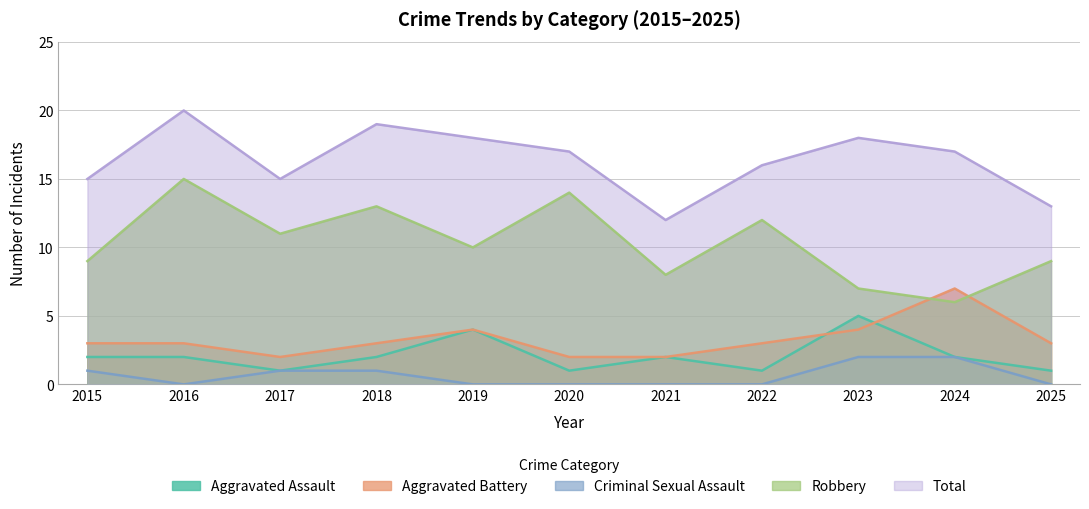

At which label does Criminal Sexual Assault reach its minimum?

2016